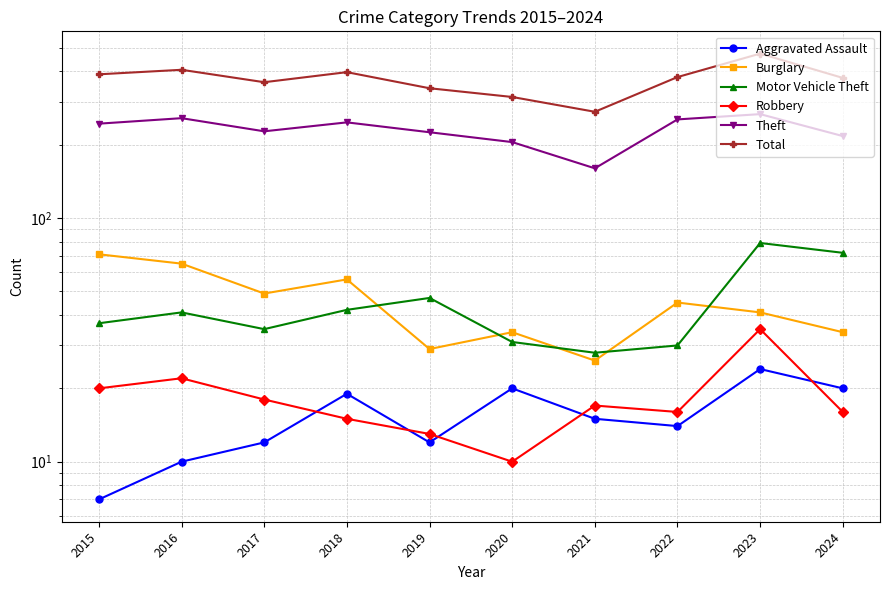

How many data points in Burglary are less than 45?

5